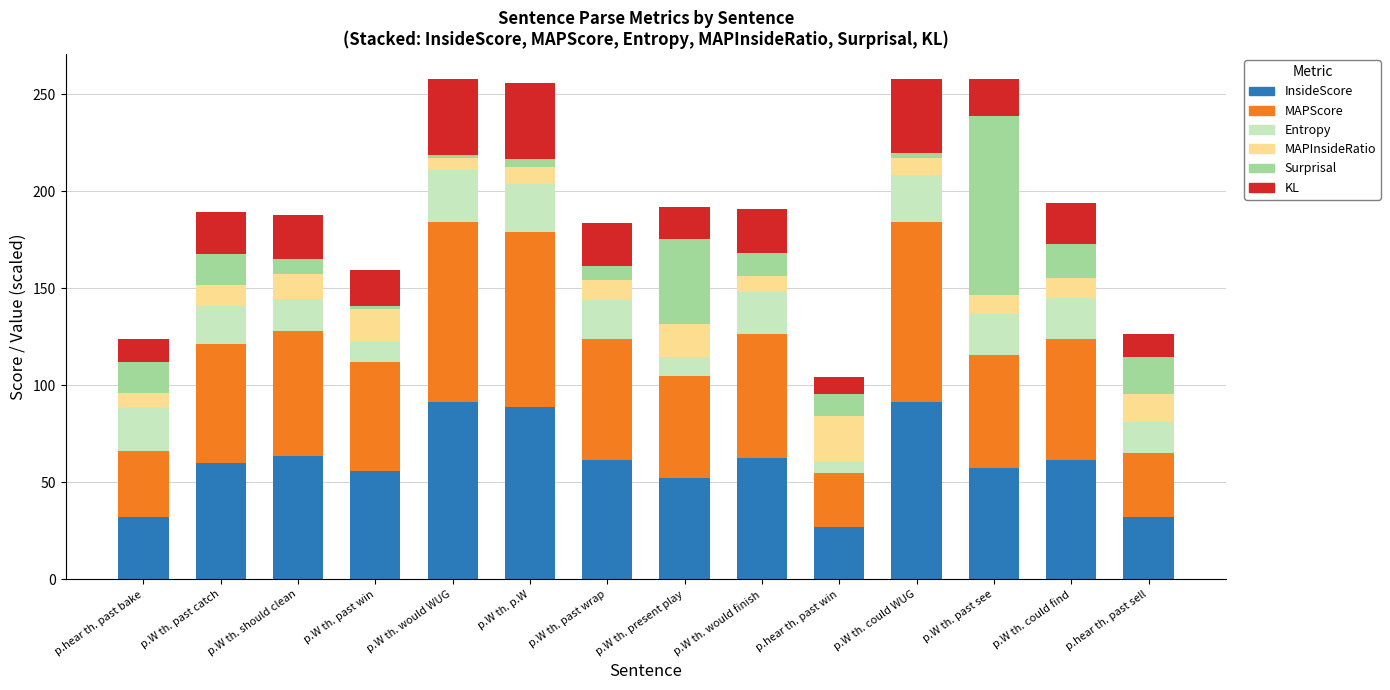

The InsideScore series shows 38.9 at p.W th. past see. True or false?

False